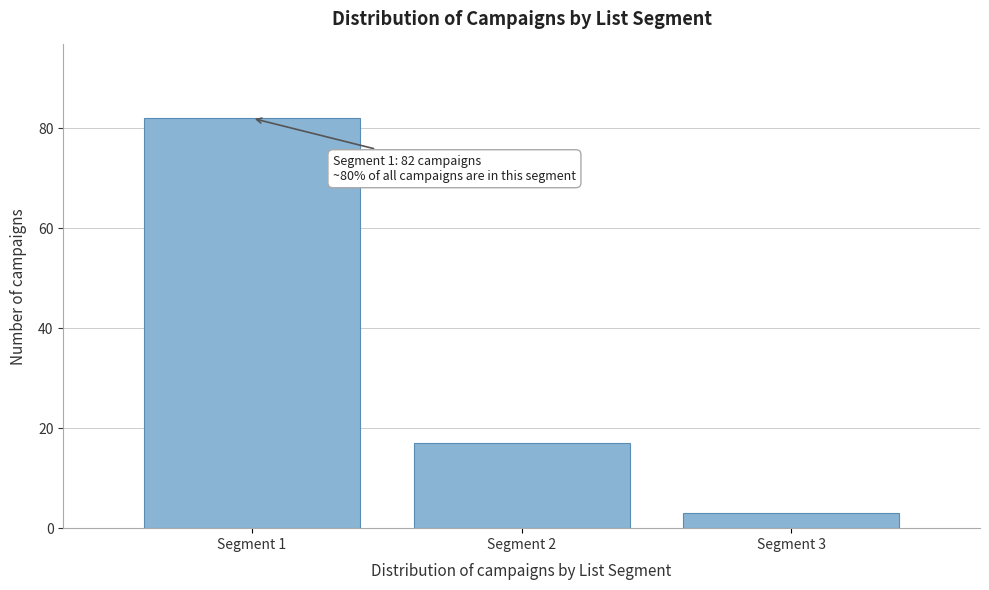

Reading left to right, extract all data points from this chart.

82	17	3